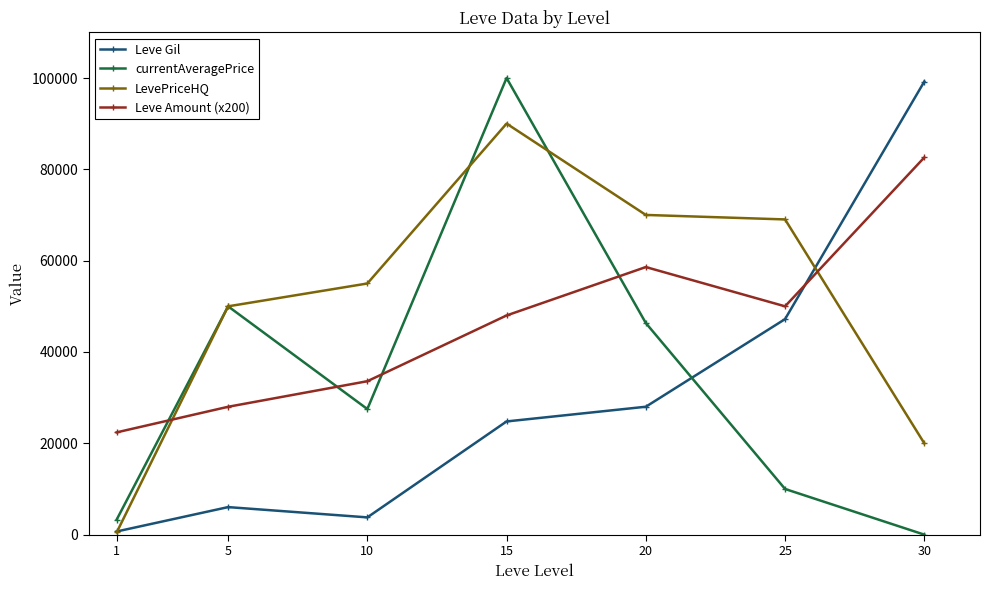

Reading left to right, list all the values displayed in this chart.

Leve Gil: 690	6030	3780	24790	28010	47200	99220
currentAveragePrice: 3307	50000	27502	100000	46340	10000	0
LevePriceHQ: 500	50000	55000	90015	70014	69029	20000
Leve Amount (x200): 22400	28000	33600	48000	58600	50000	82600